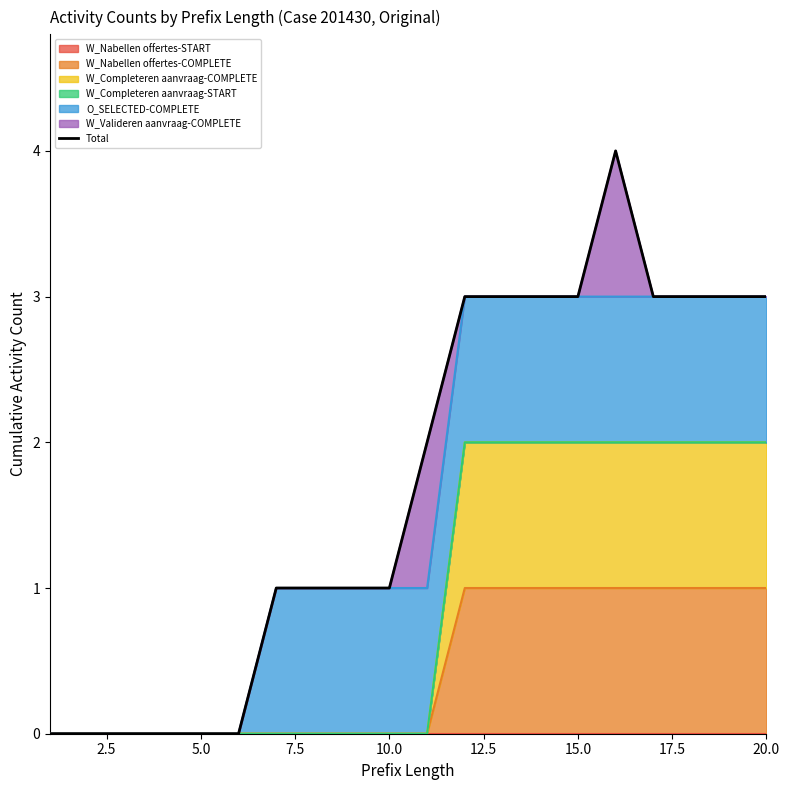

What is the difference between the second highest and minimum values?

3